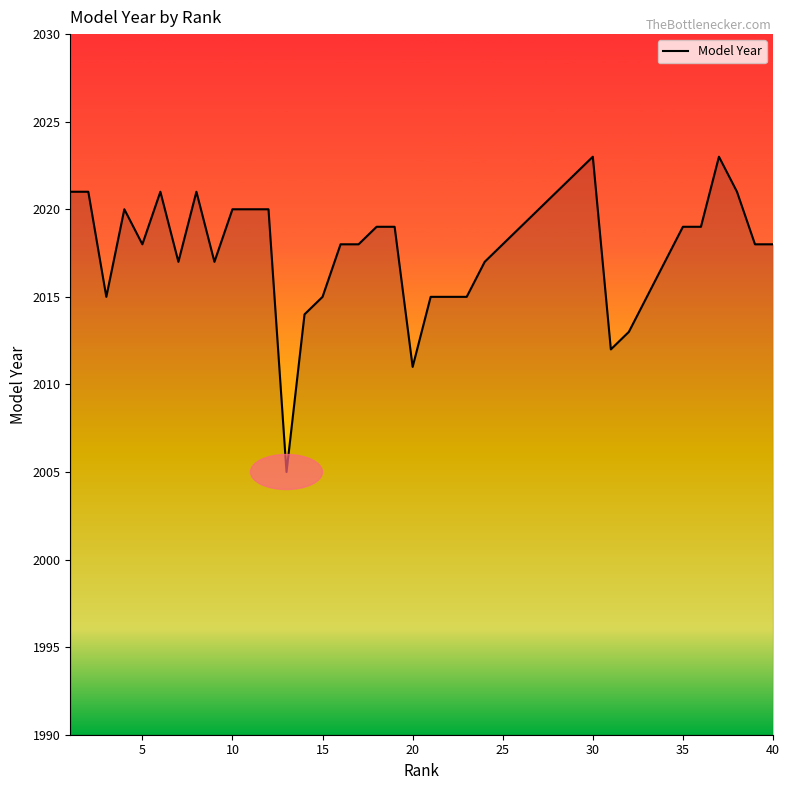

Is this an area chart (filled region under the line)?

No